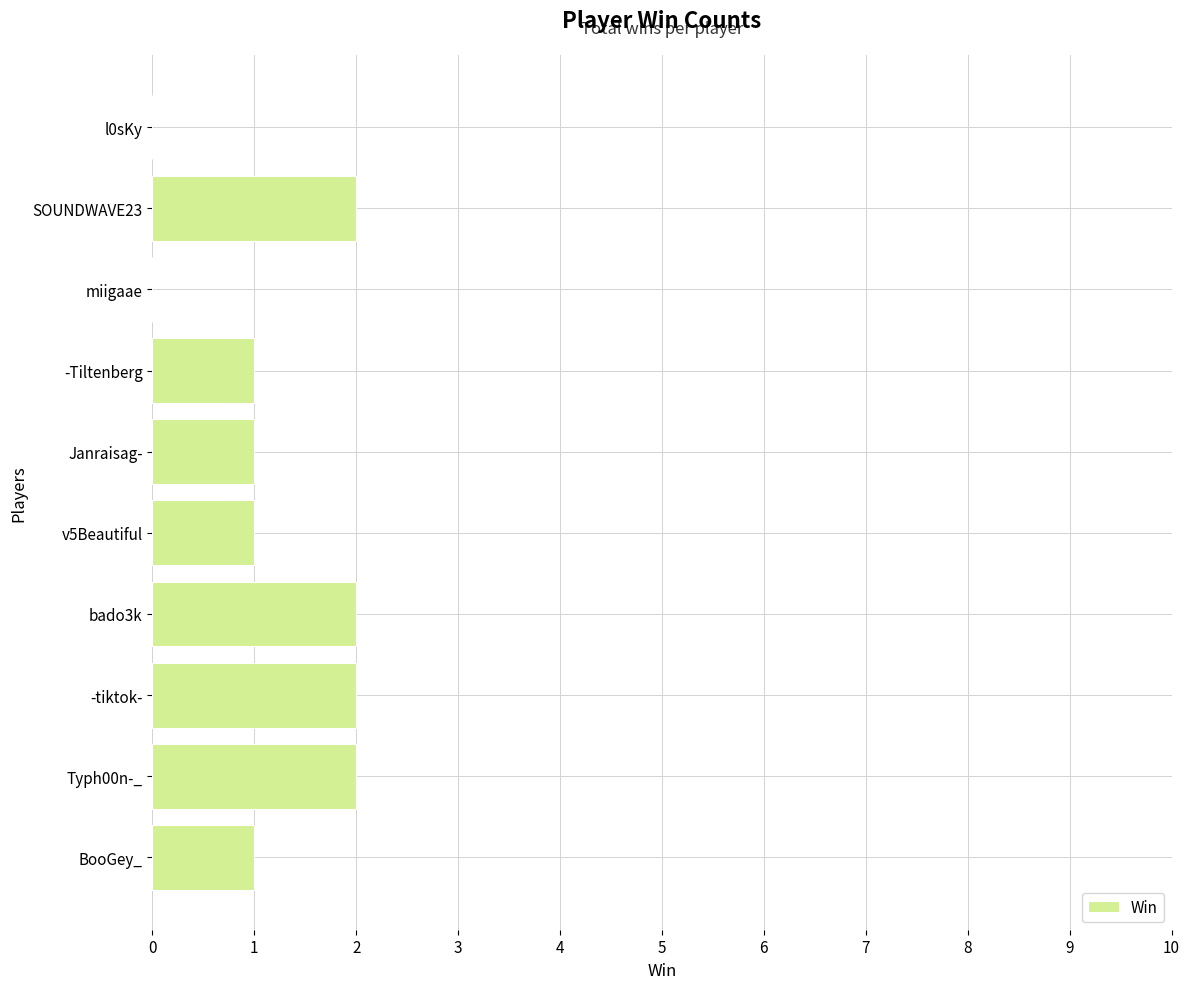

Are the bars horizontal?

Yes